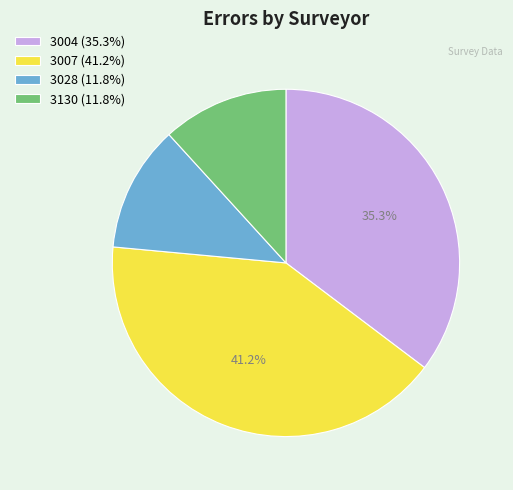

Is it true that 3007 is 41% of the pie?

True